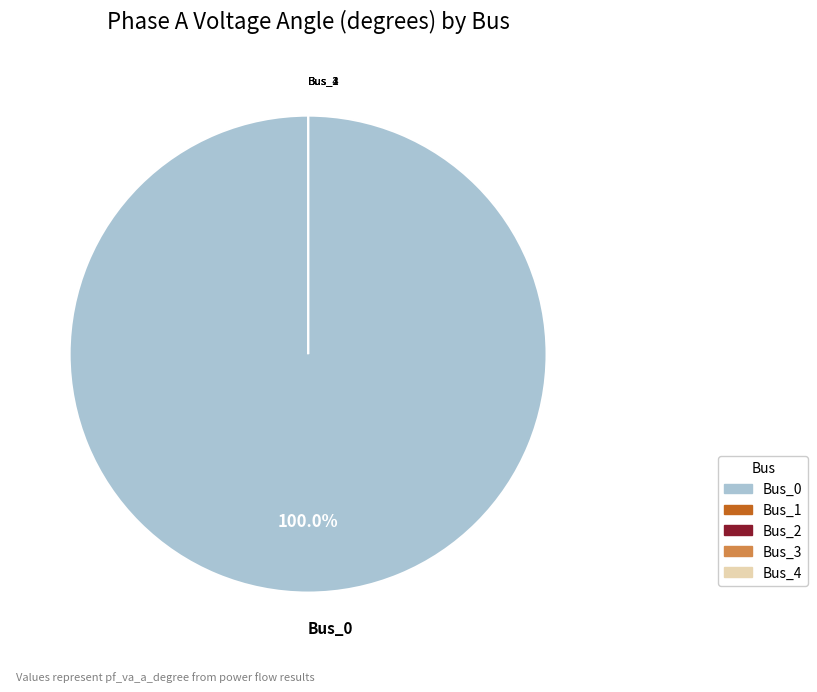

What is the change in value from Bus_0 to Bus_2?

-24.8